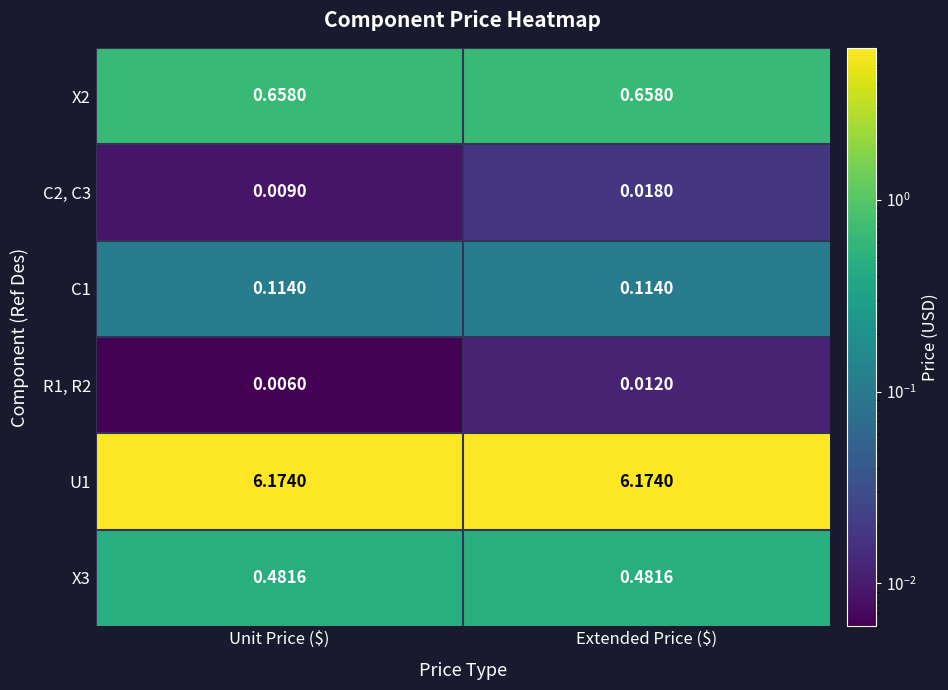

At which category does the chart reach its minimum across all series?

Unit Price ($)